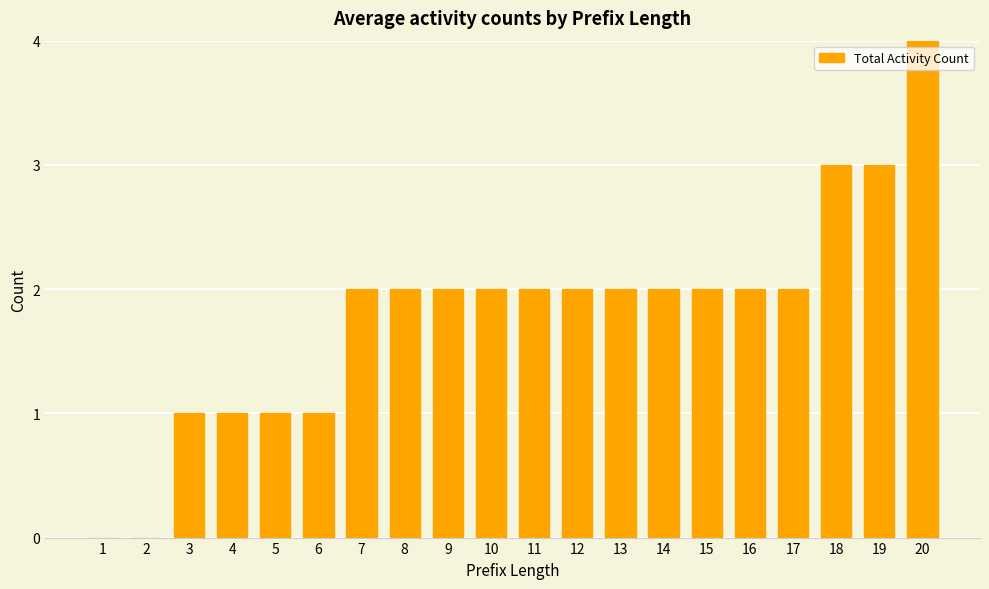

What is the average value?

2